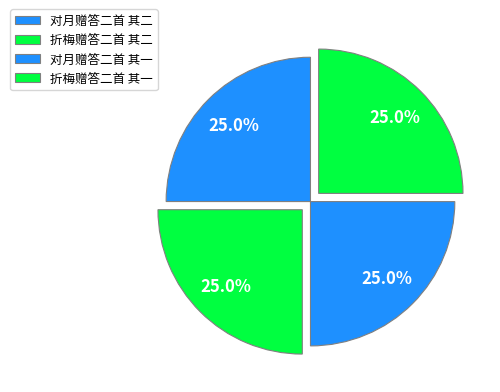

How many slices are in this pie chart?

4